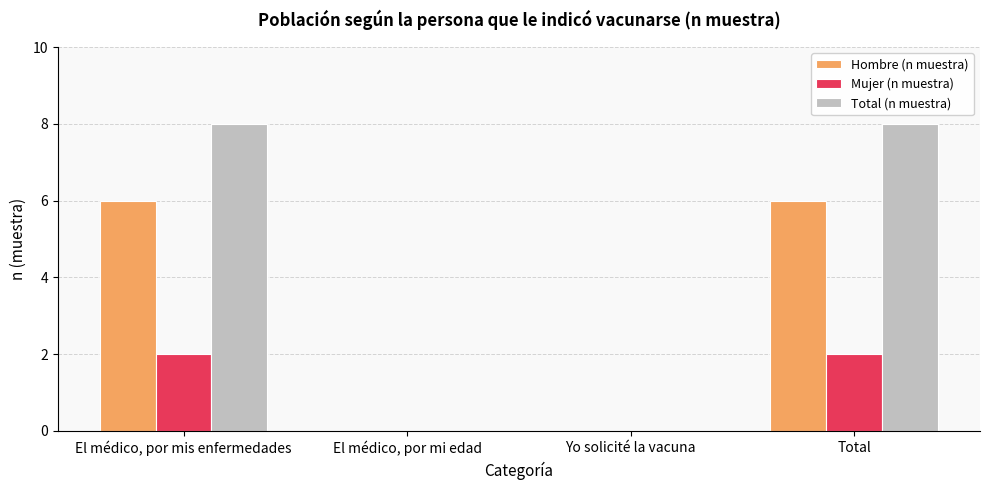

How many groups of bars are there?

4